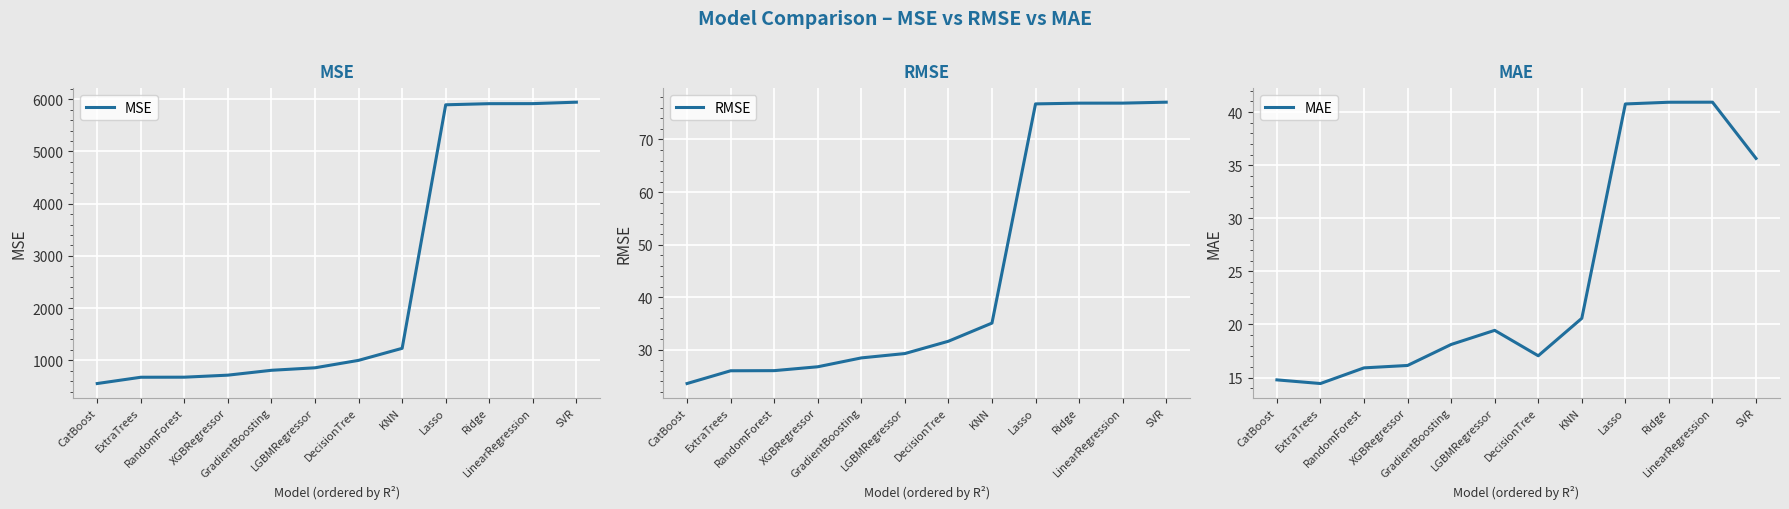

Rank the series at Lasso from highest to lowest value.

MSE, RMSE, MAE